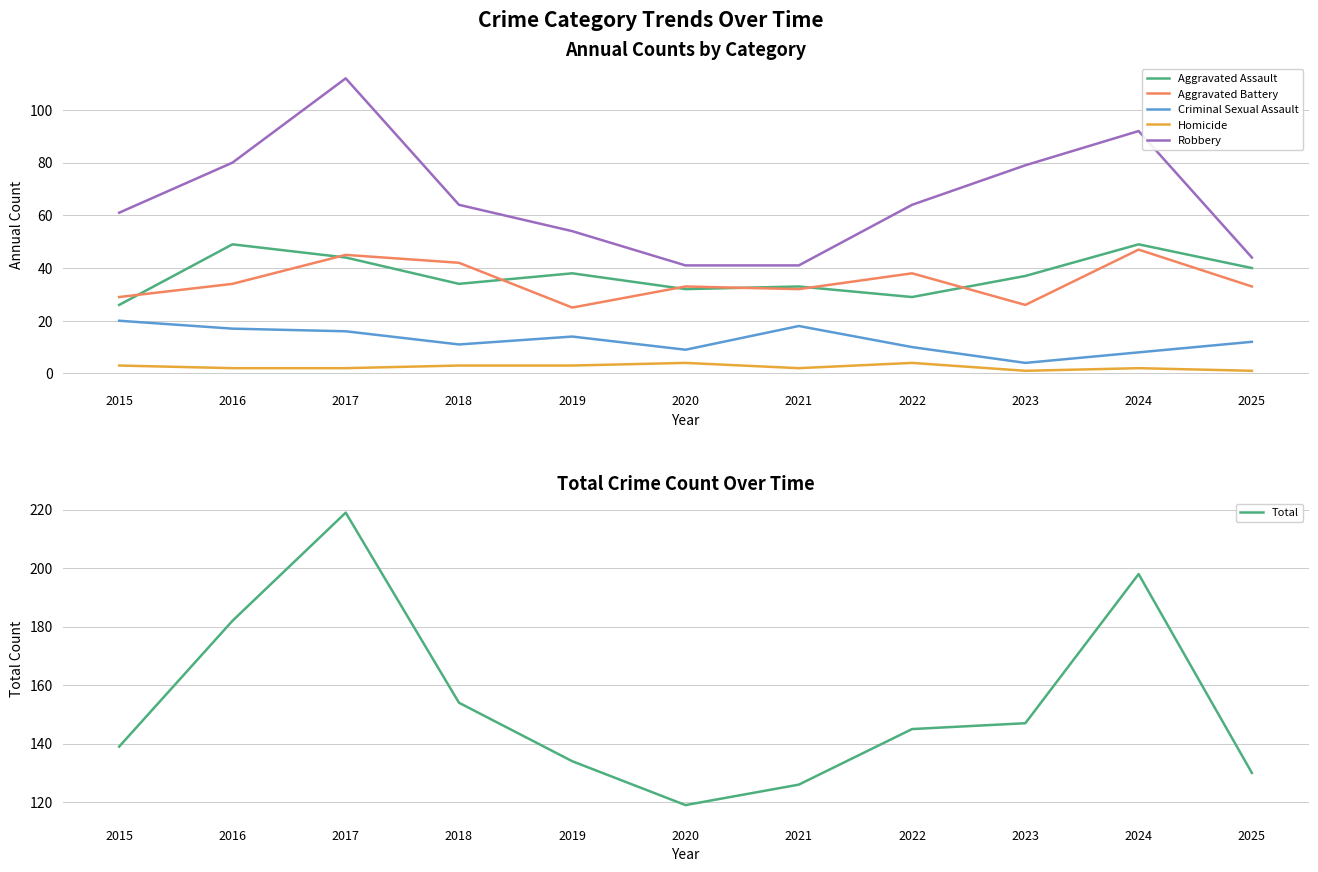

What is the value of the Aggravated Battery point at the 8th from the left?

38